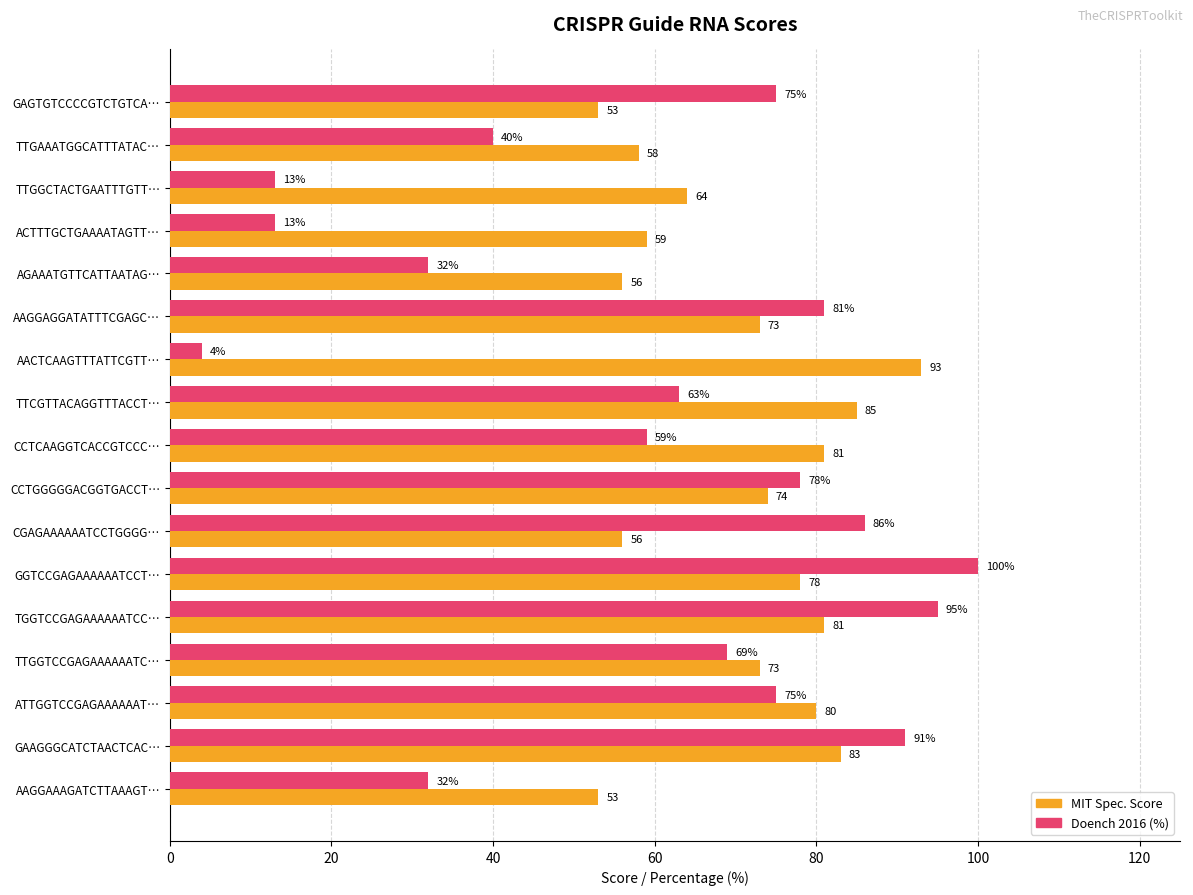

Which label corresponds to the largest value in the chart?

GGTCCGAGAAAAAATCCT…